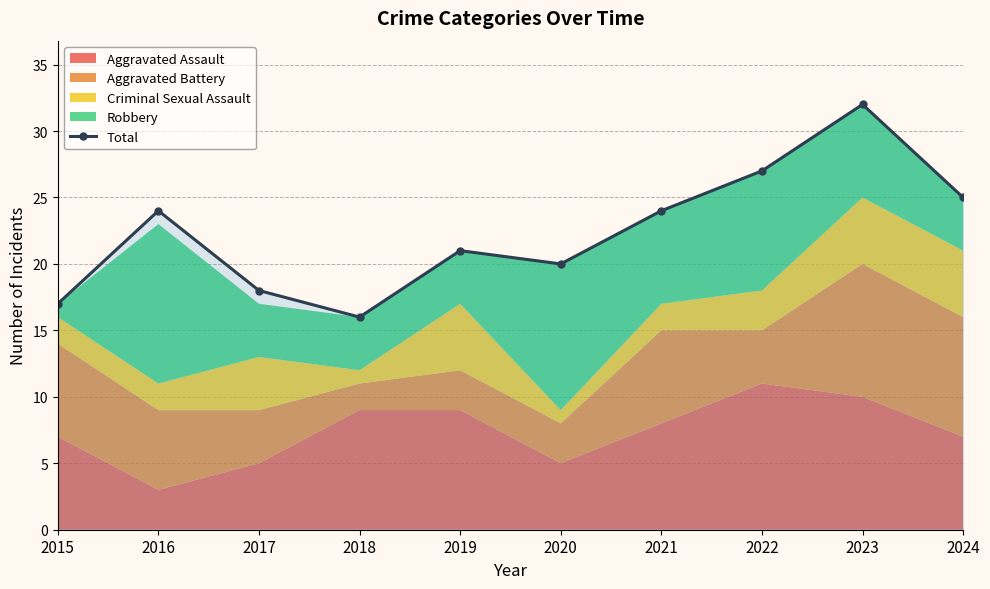

What is the change in value from 2017 to 2020?

+2